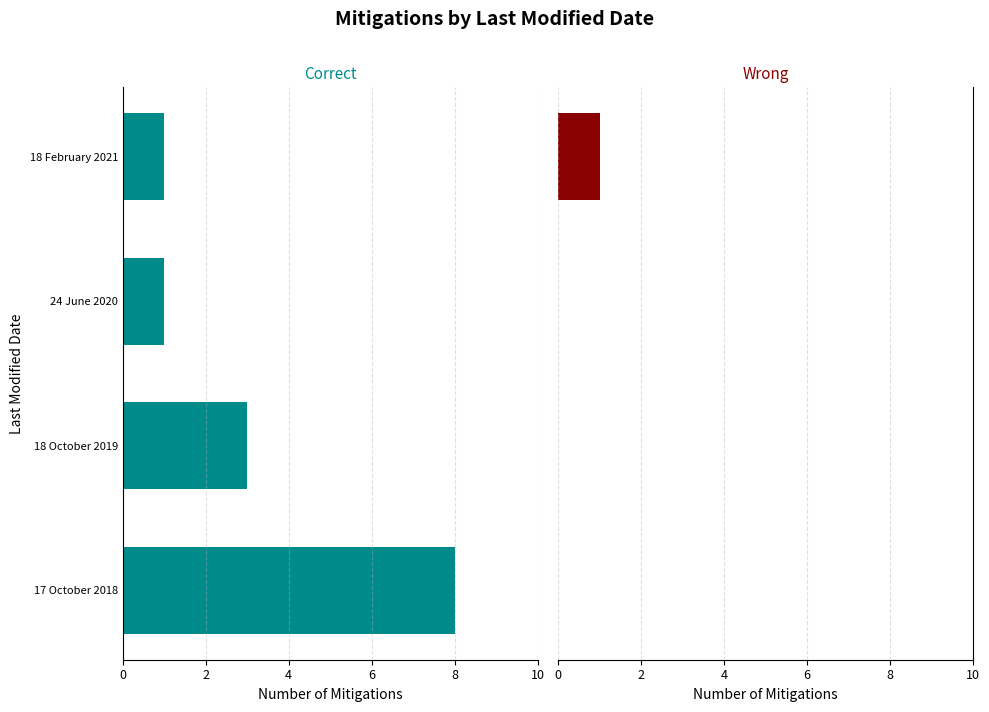

How many groups of bars are there?

4